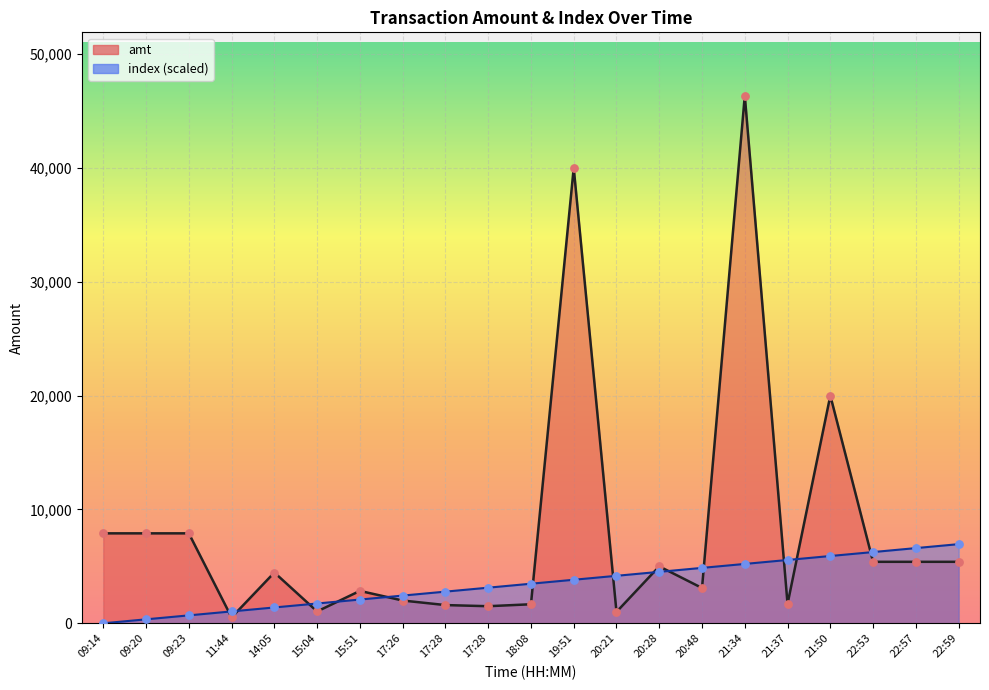

What are all the series names shown in the legend?

amt, index